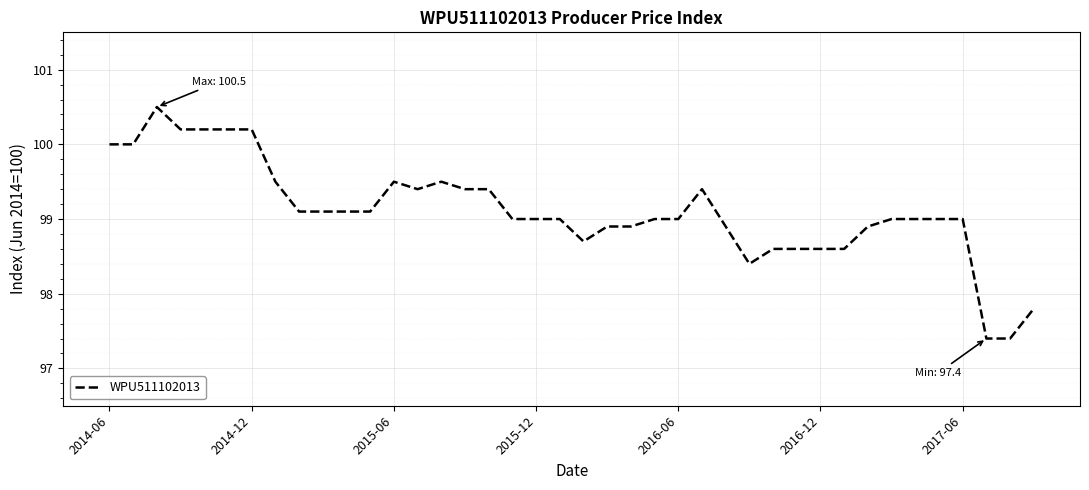

What is the difference between the maximum and minimum values?

3.1